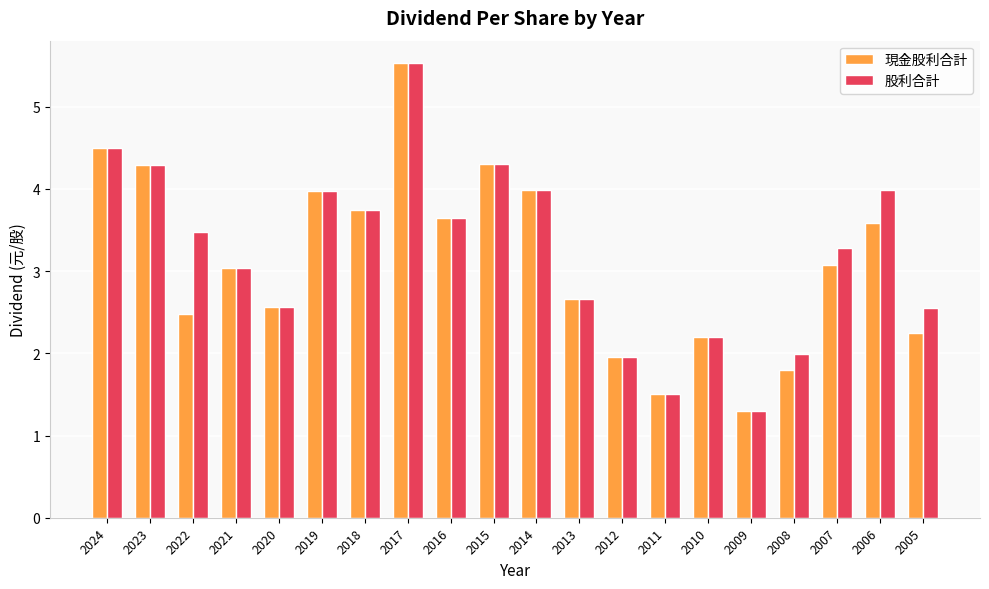

What is the difference between the maximum and minimum values in the 股利合計 series?

4.2